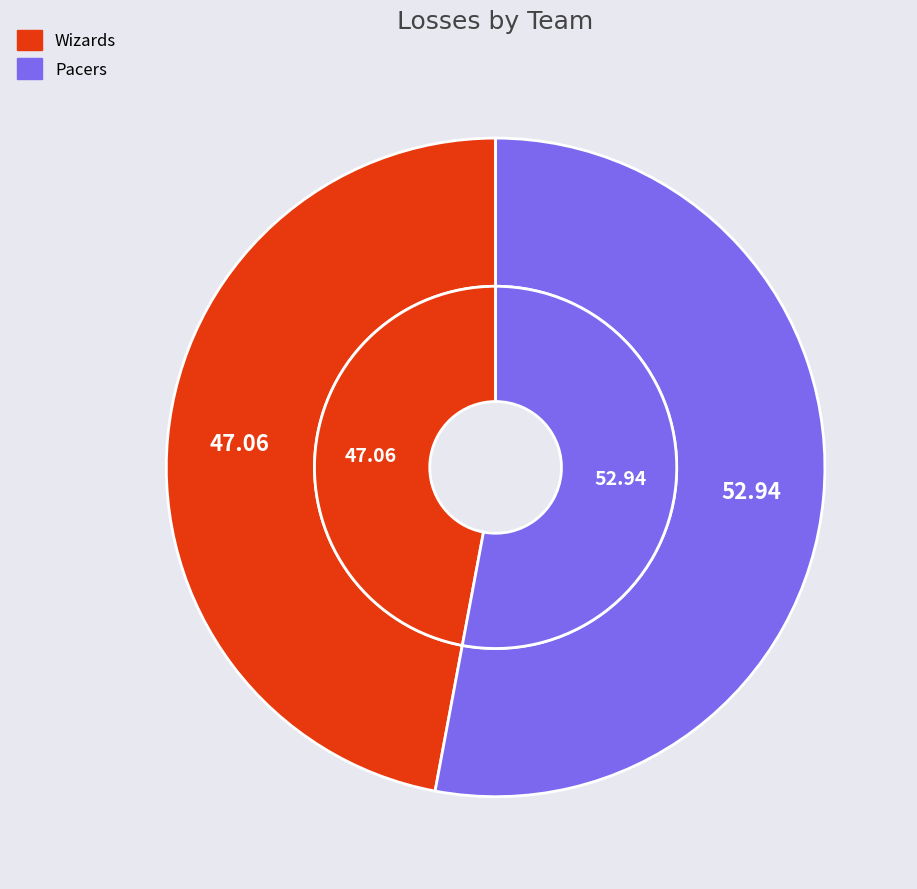

Between Pacers and Wizards, which is larger?

Pacers